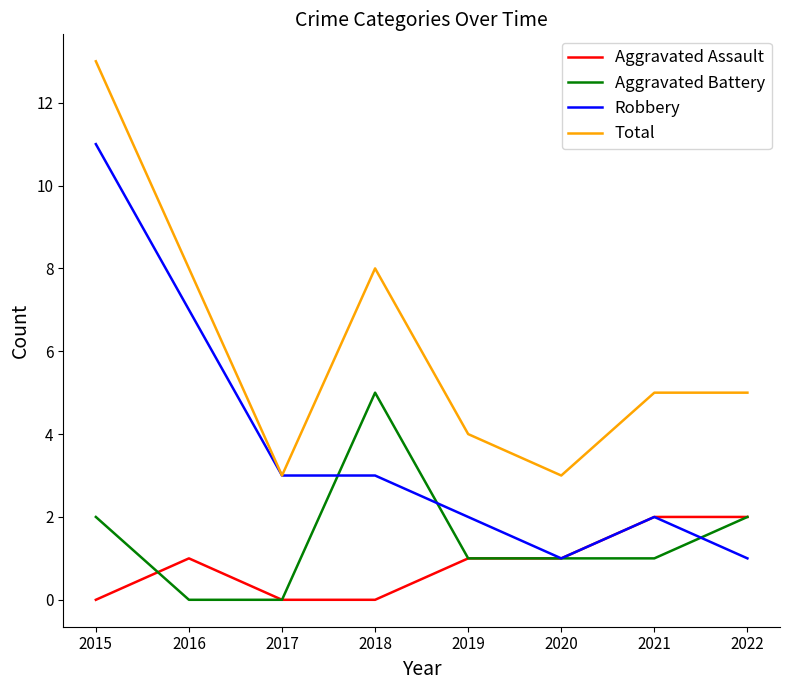

Rank the series at 2016 from highest to lowest value.

Total, Robbery, Aggravated Assault, Aggravated Battery